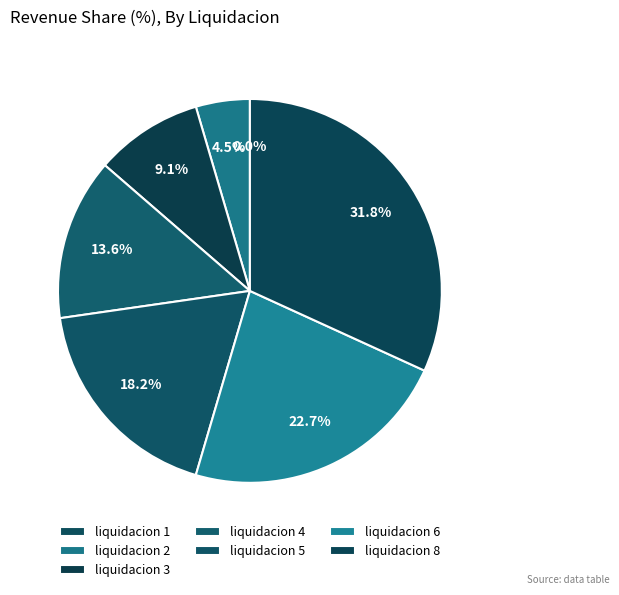

What percentage is the liquidacion 3 slice, to the nearest percent?

9%